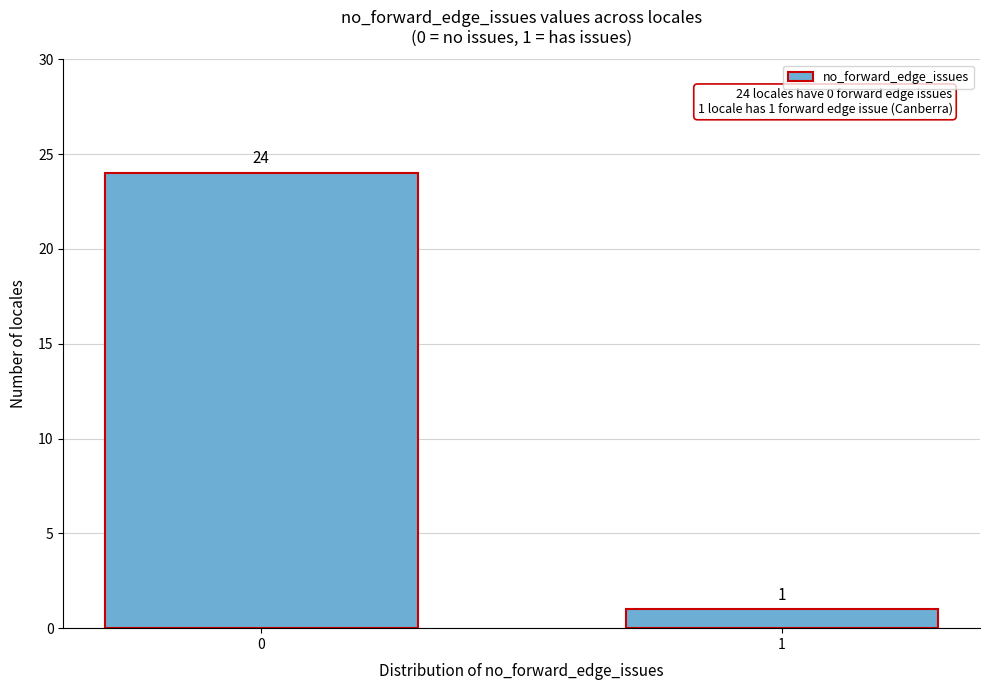

Reading right to left, extract all data points from this chart.

1=1	0=24